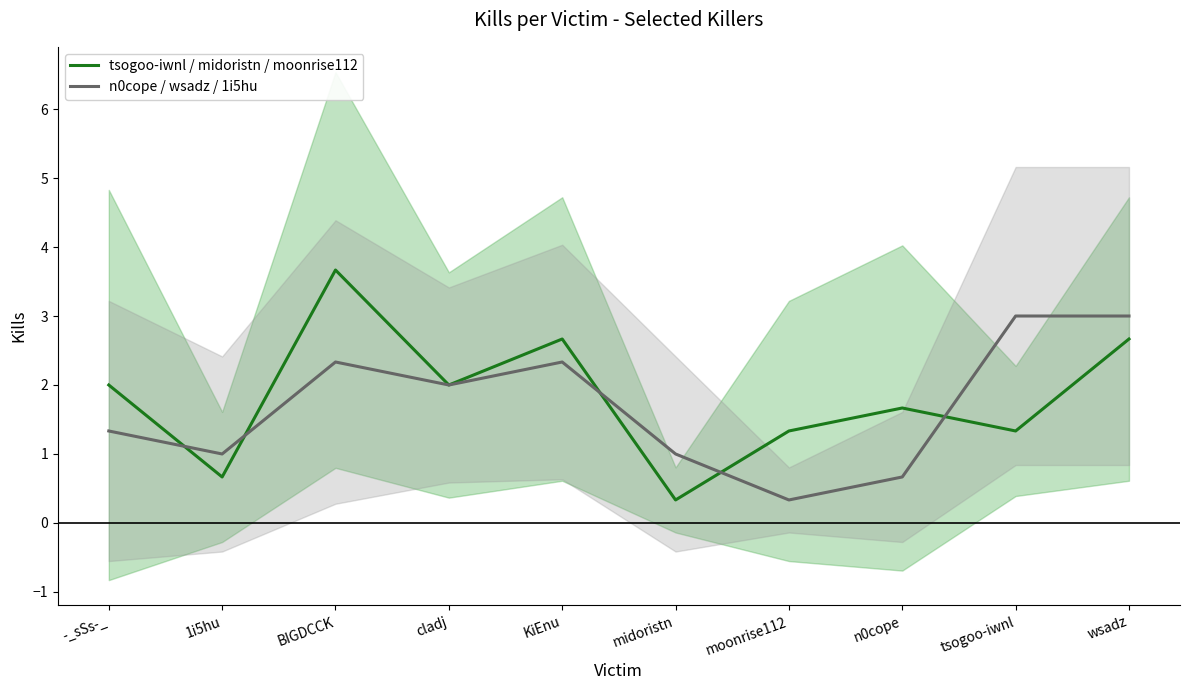

How many intersections are there between tsogoo-iwnl / midoristn / moonrise112 and n0cope / wsadz / 1i5hu?

5